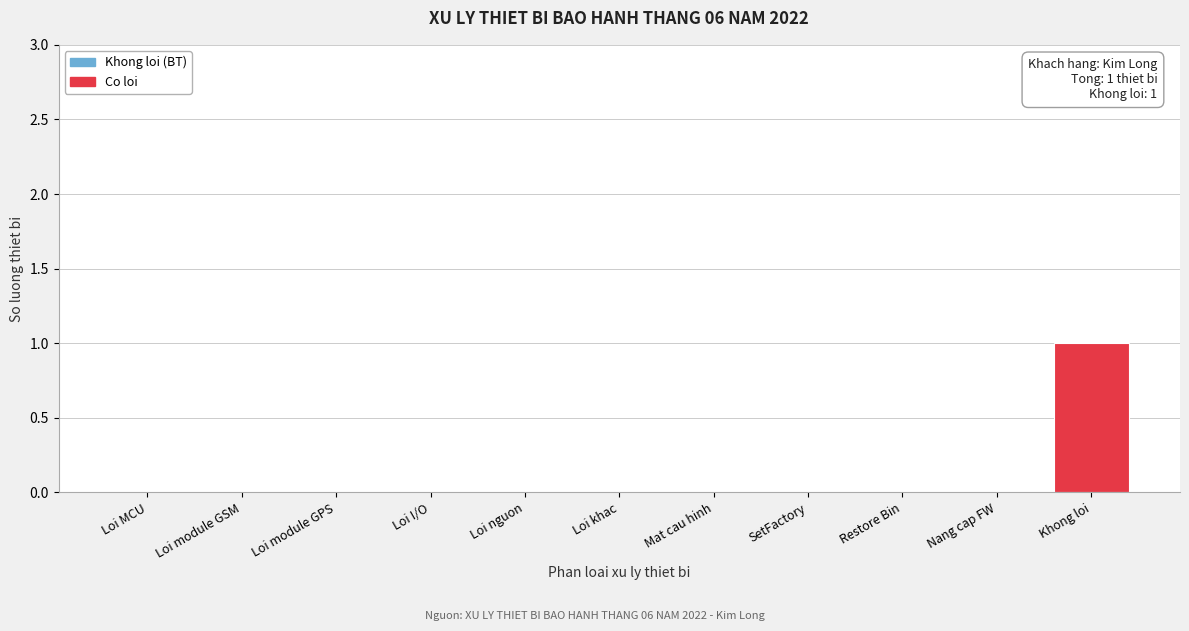

Reading left to right, transcribe all the data shown in this chart.

Loi MCU=0	Loi module GSM=0	Loi module GPS=0	Loi I/O=0	Loi nguon=0	Loi khac=0	Mat cau hinh=0	SetFactory=0	Restore Bin=0	Nang cap FW=0	Khong loi=1